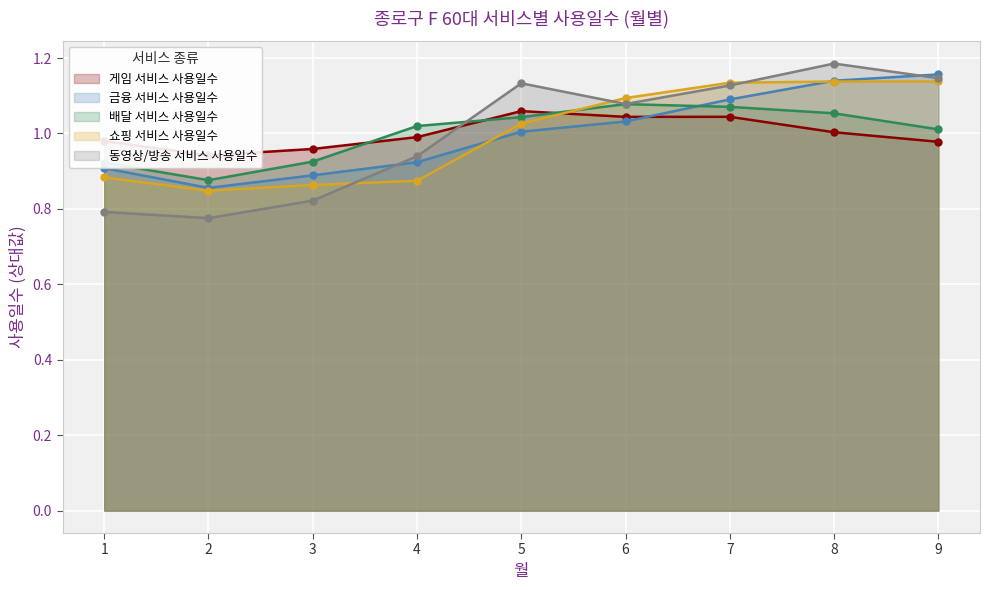

True or false: 배달 서비스 사용일수 has more than 1 points higher than both neighbors.

False